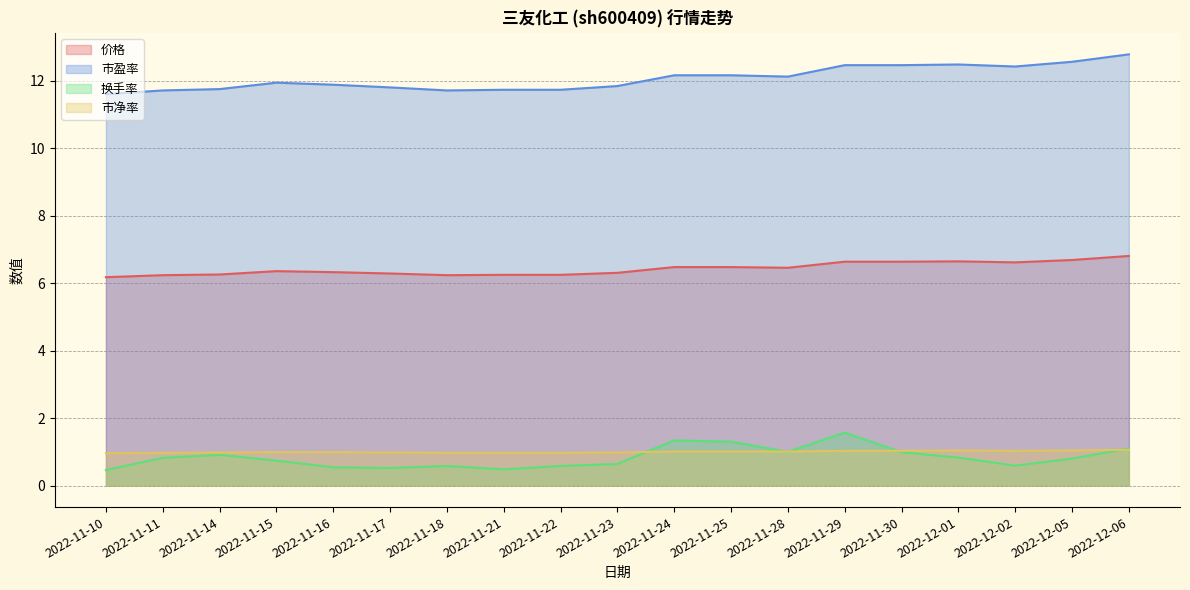

At which category is the sum across all series the highest?

2022-12-06